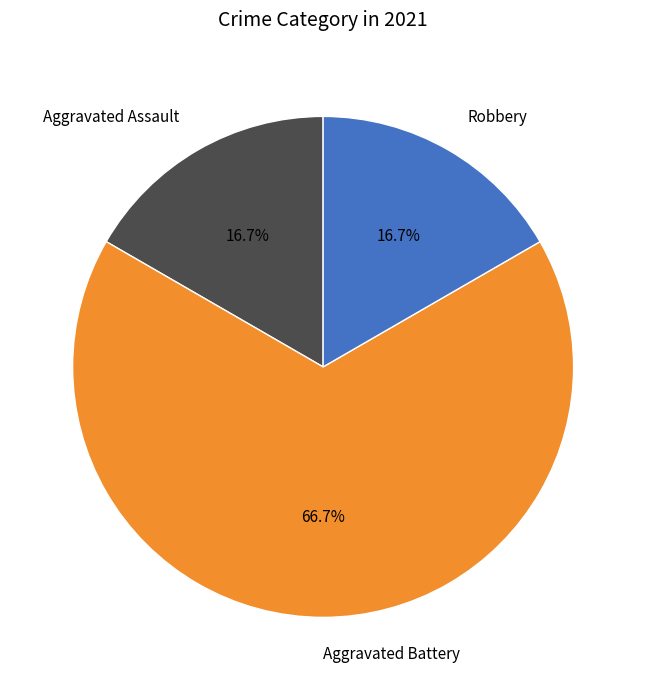

Is it true that Aggravated Assault is 17% of the pie?

True